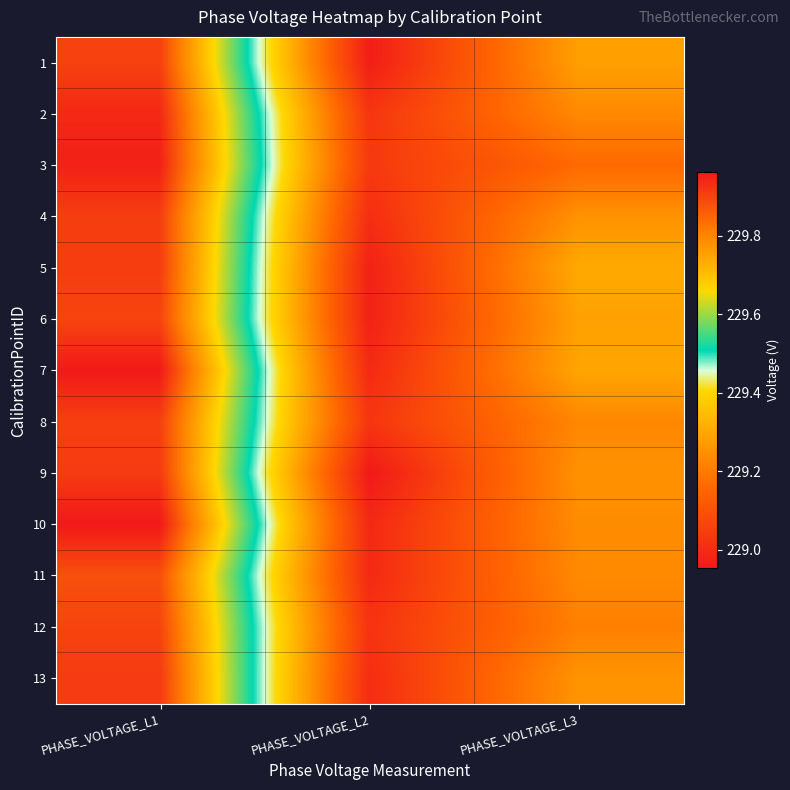

Which series has the largest total across all categories?

7